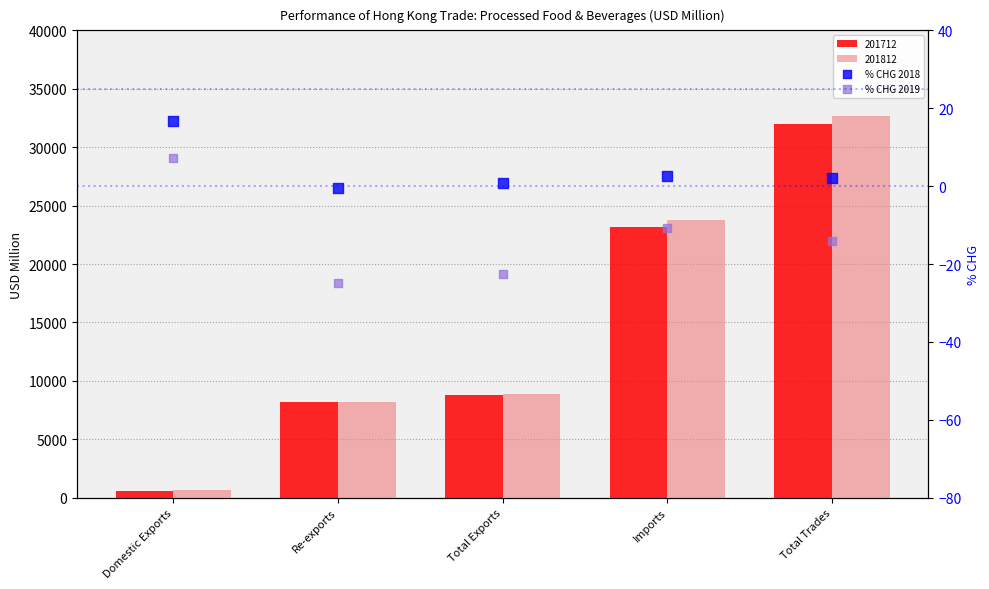

Is the value of % CHG 2018 at Total Trades greater than the value of % CHG 2019 at Domestic Exports?

No